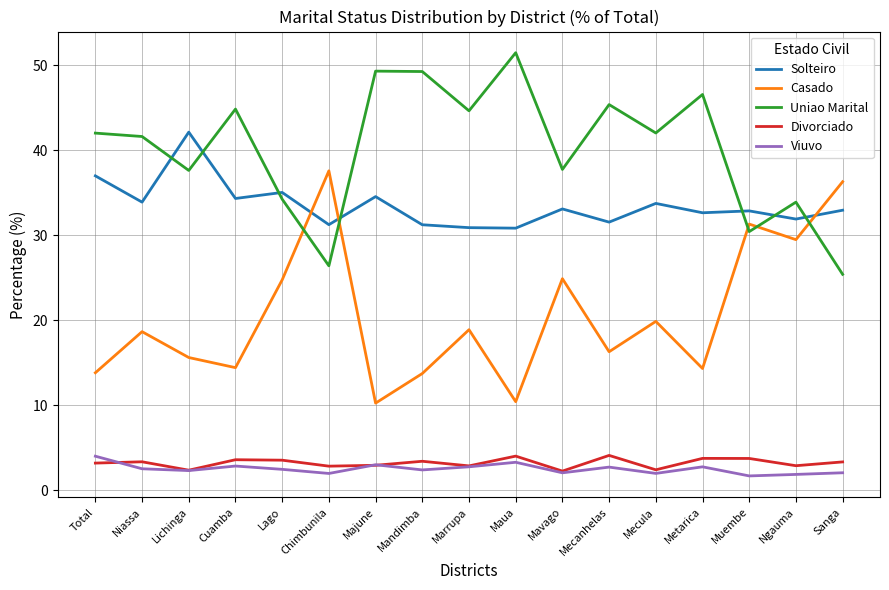

True or false: Divorciado and Casado cross at least once.

False